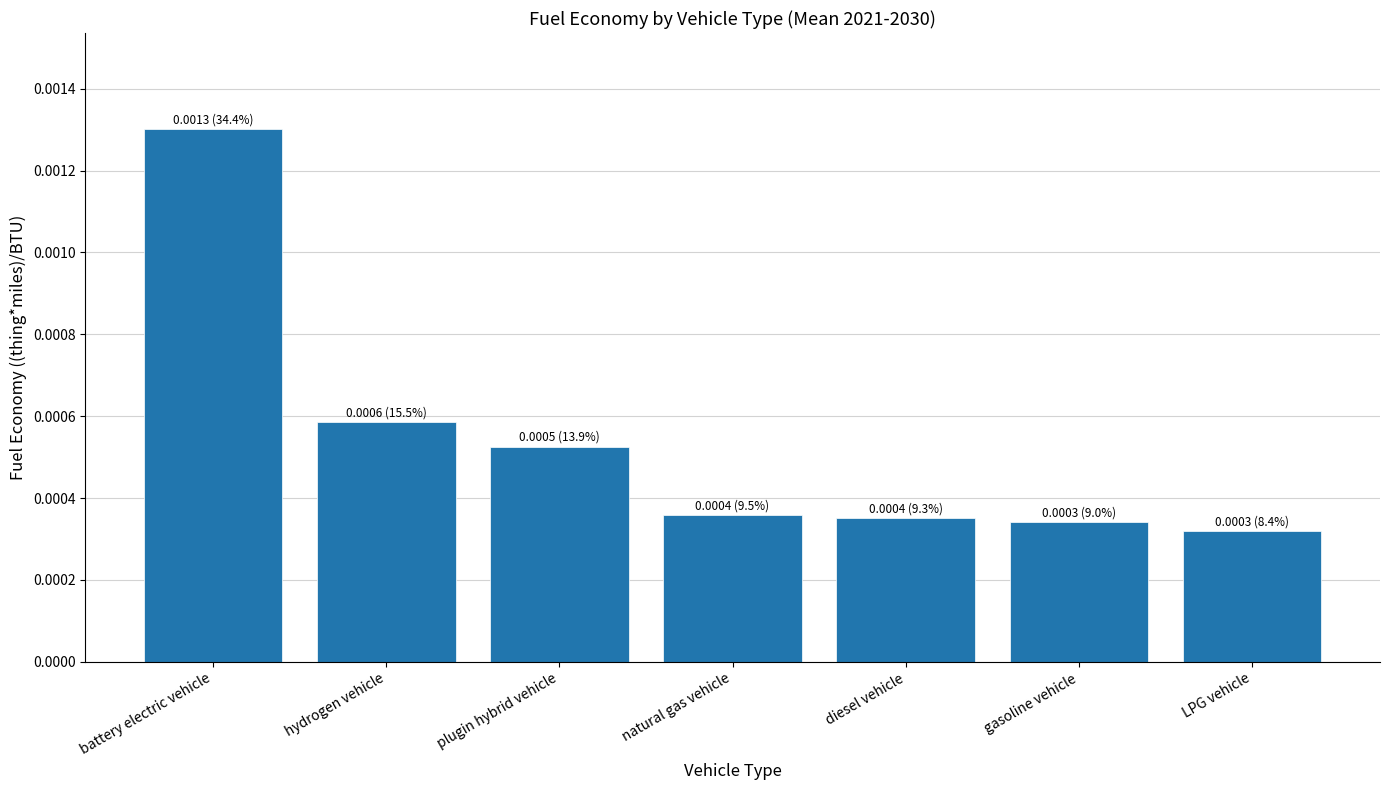

Are the bars horizontal?

No